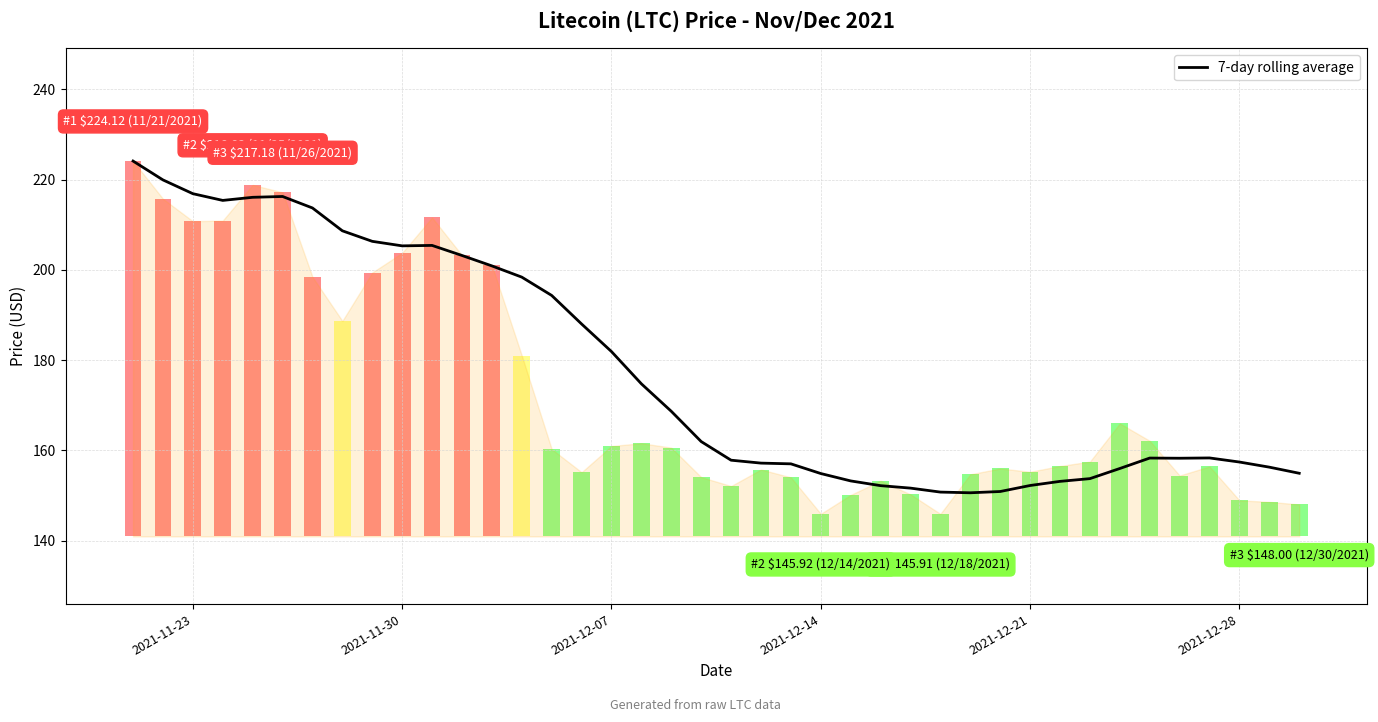

What is the lowest value of the 7-day rolling average series?

150.6